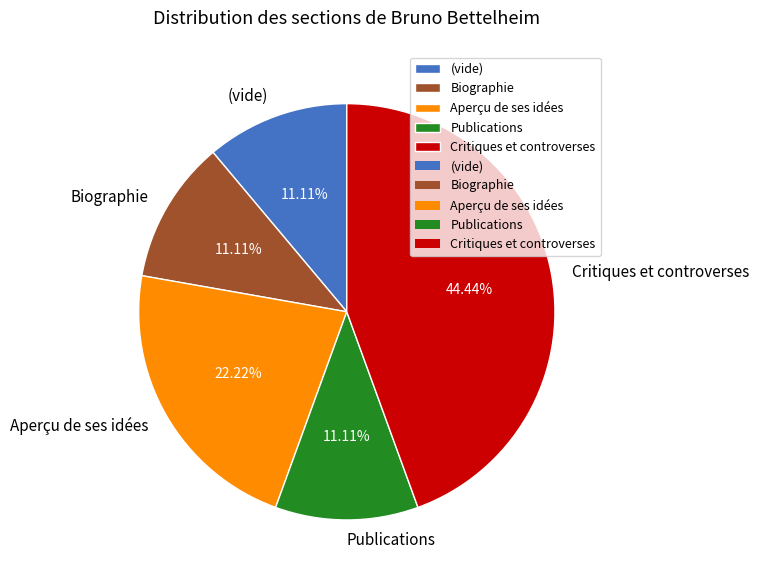

Which category has the biggest portion of the pie?

Critiques et controverses